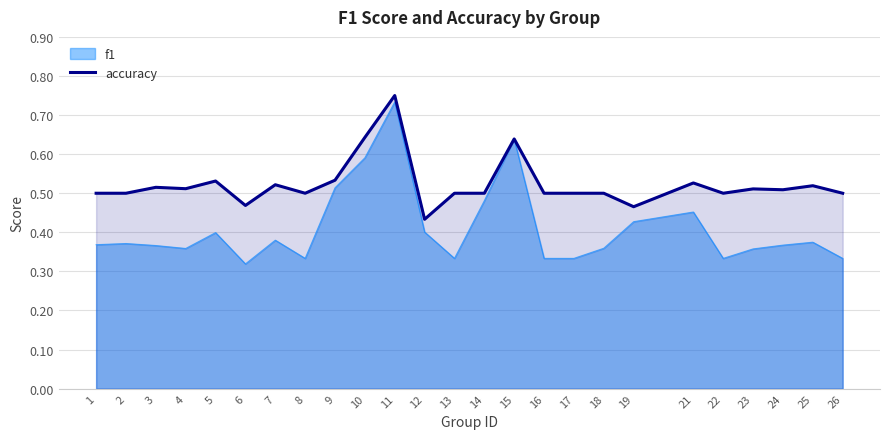

True or false: the data shows 0.1 at 5.

False